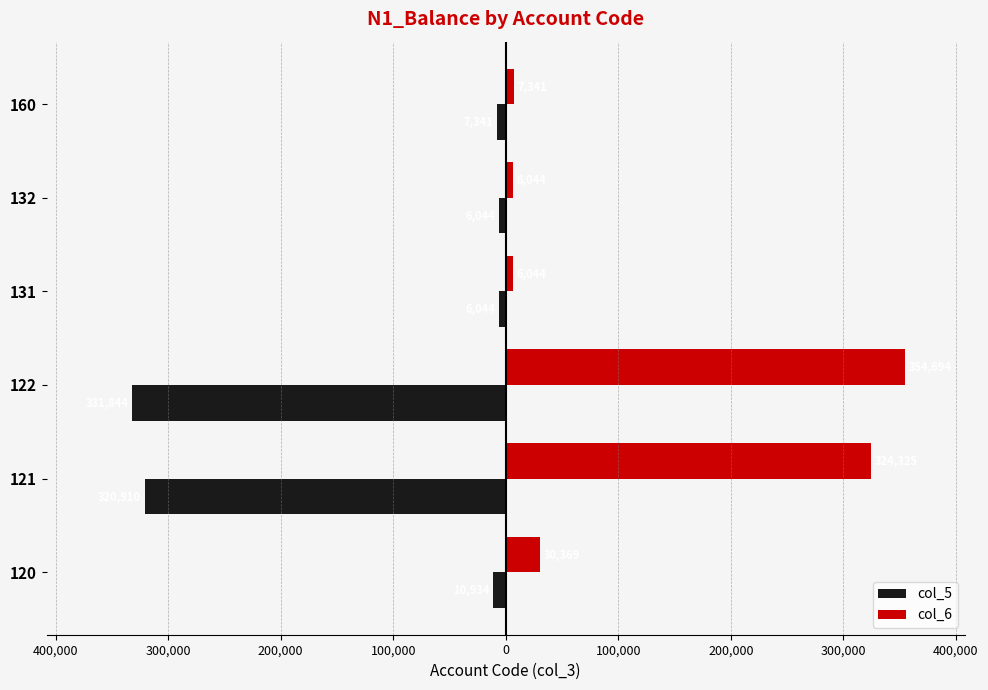

What are all the series names shown in the legend?

col_5, col_6